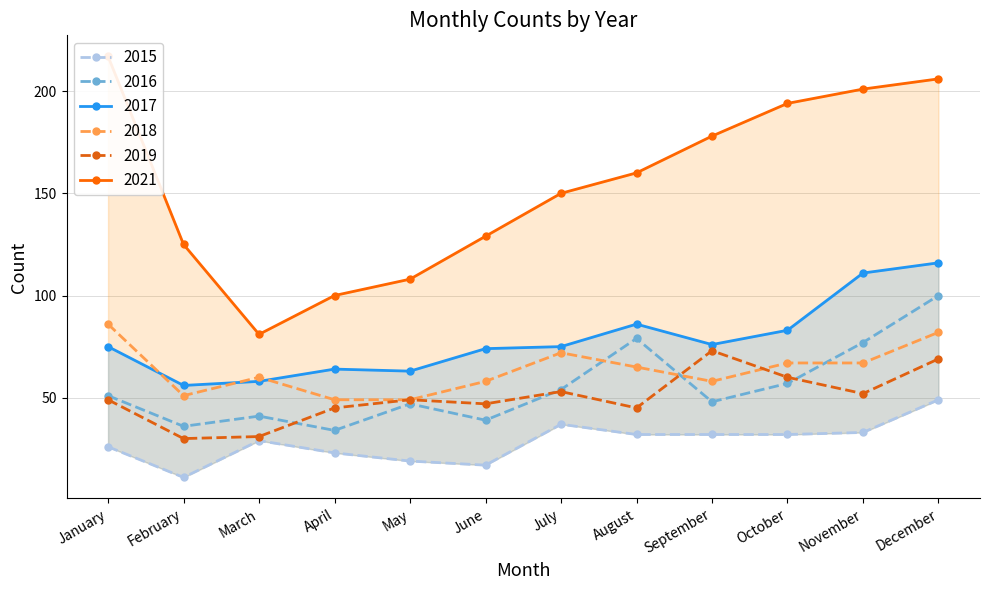

At April, list the series in order from smallest to largest.

2015, 2016, 2019, 2018, 2017, 2021